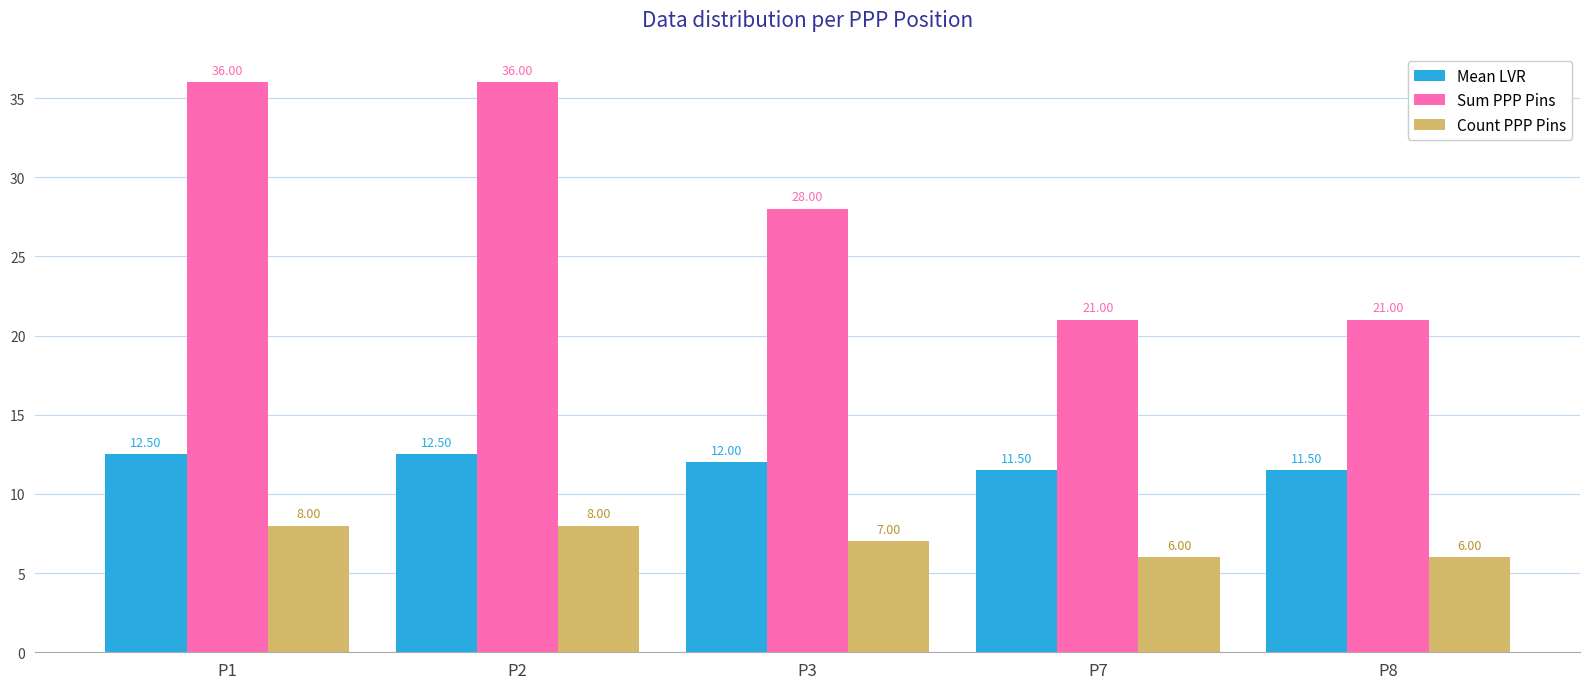

Reading right to left, extract all data points from this chart.

Mean LVR: 11.5	11.5	12.0	12.5	12.5
Sum PPP Pins: 21.0	21.0	28.0	36.0	36.0
Count PPP Pins: 6.0	6.0	7.0	8.0	8.0